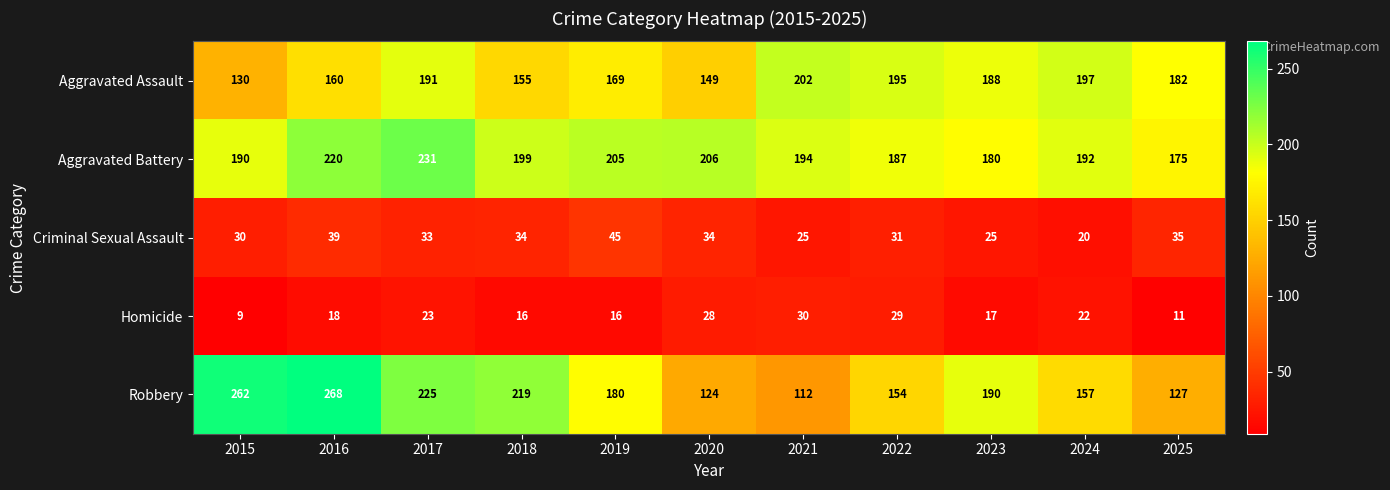

At which category is the sum across all series the highest?

2016